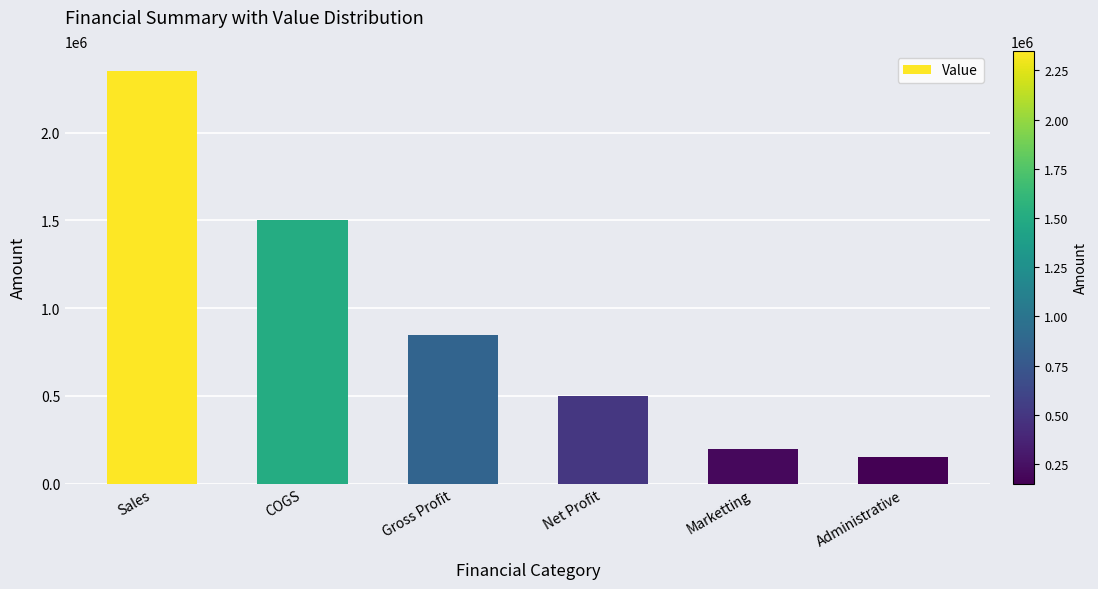

Rank the categories by value from lowest to highest.

Administrative, Marketting, Net Profit, Gross Profit, COGS, Sales